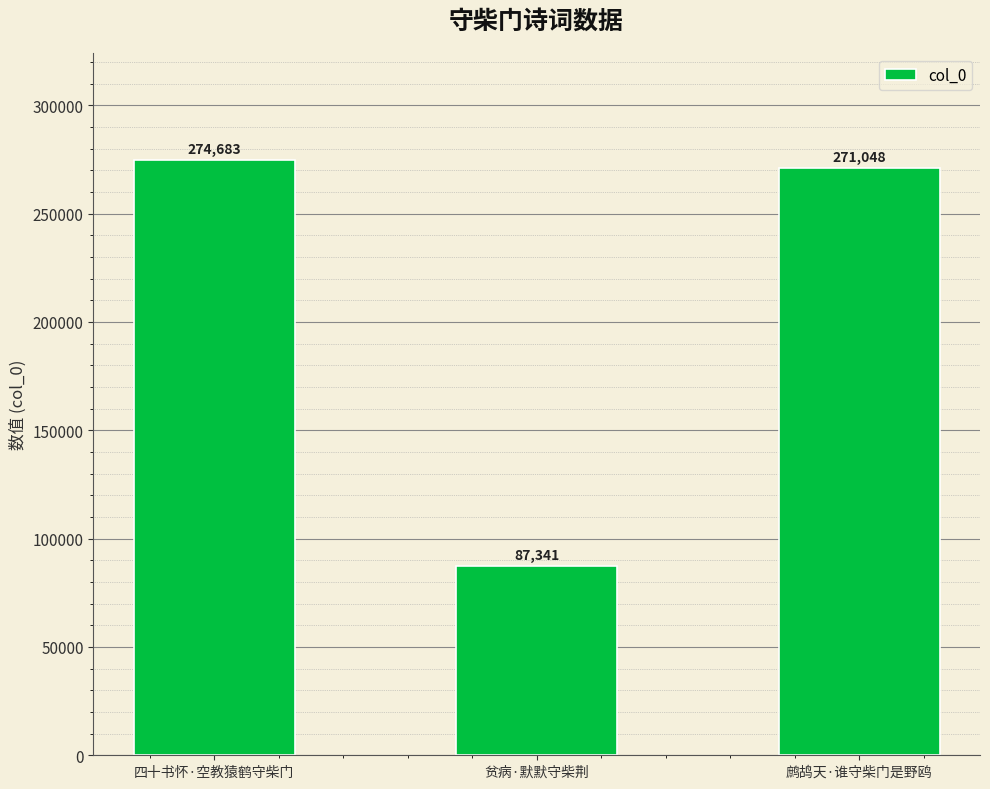

The chart shows a value of 445183 at 四十书怀·空教猿鹤守柴门. True or false?

False